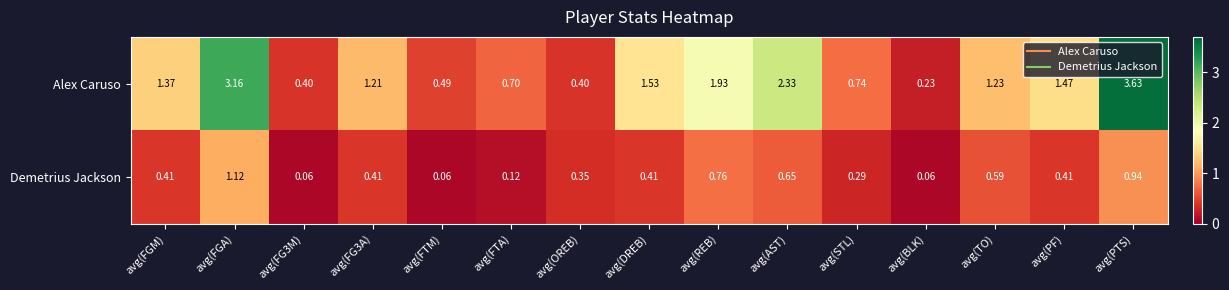

Rank the series by their maximum value, from lowest to highest.

Demetrius Jackson, Alex Caruso